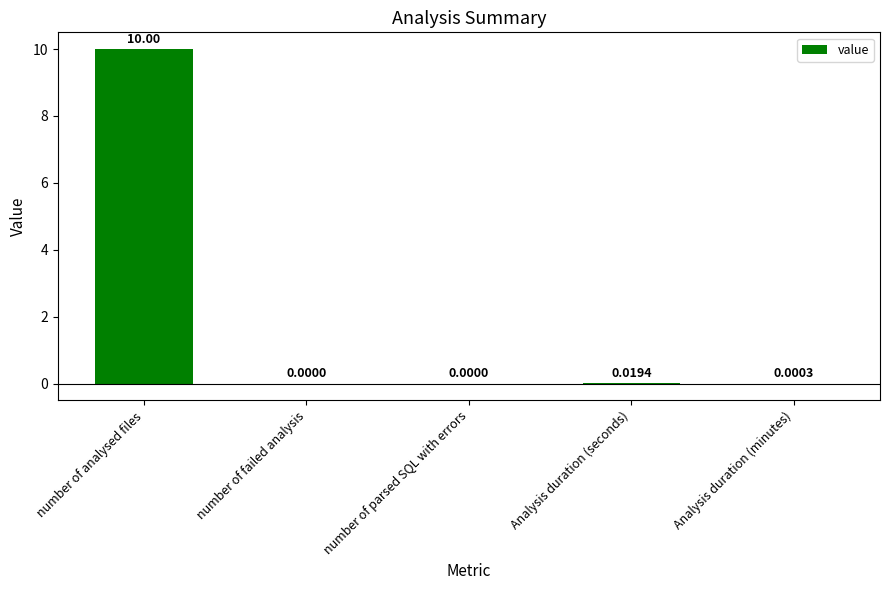

Which category has the highest value across all series?

number of analysed files